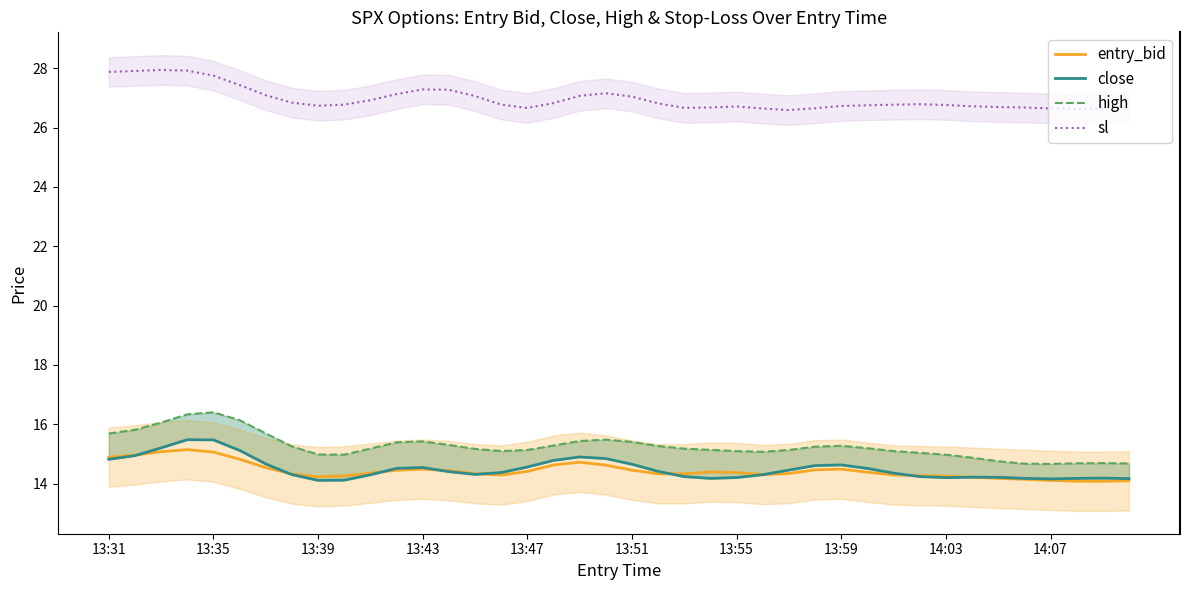

What is the difference between the maximum and minimum values in the sl series?

1.4